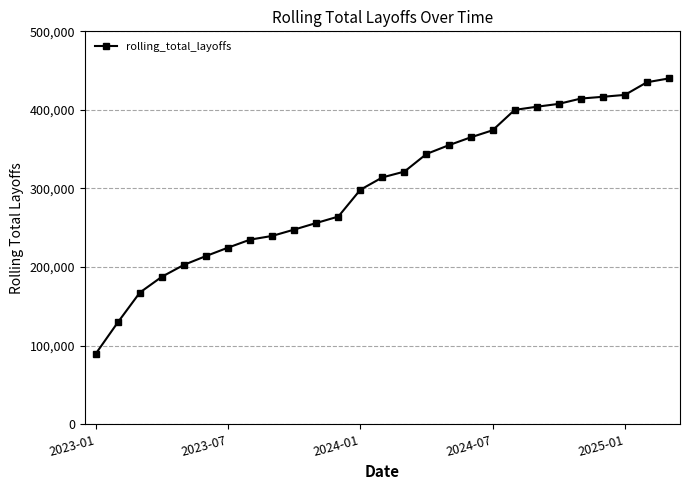

What is the value of the 22nd point from the left?

407669